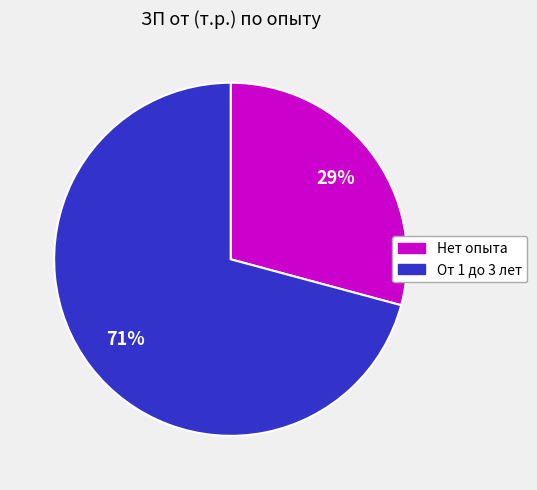

To the nearest percent, what is the difference between the largest and smallest slice percentages?

42%